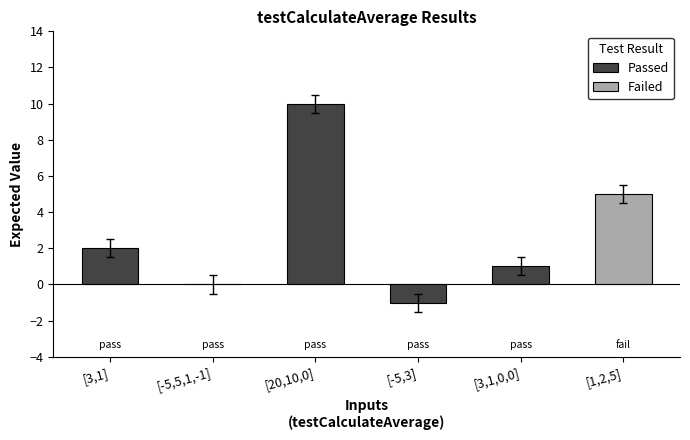

Which category has the highest value in the Passed series?

[20,10,0]